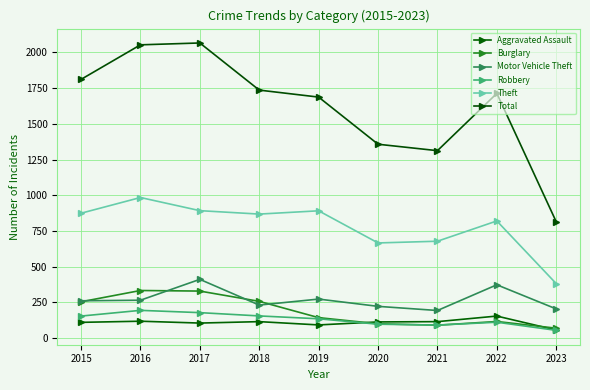

Which series has the largest total across all categories?

Total